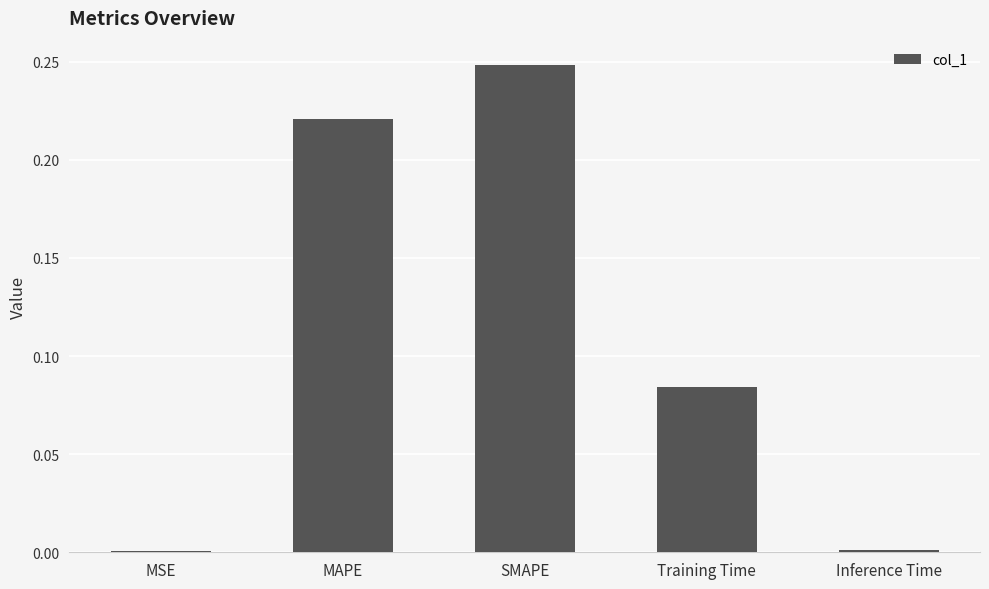

What is the sum of all values?

0.6